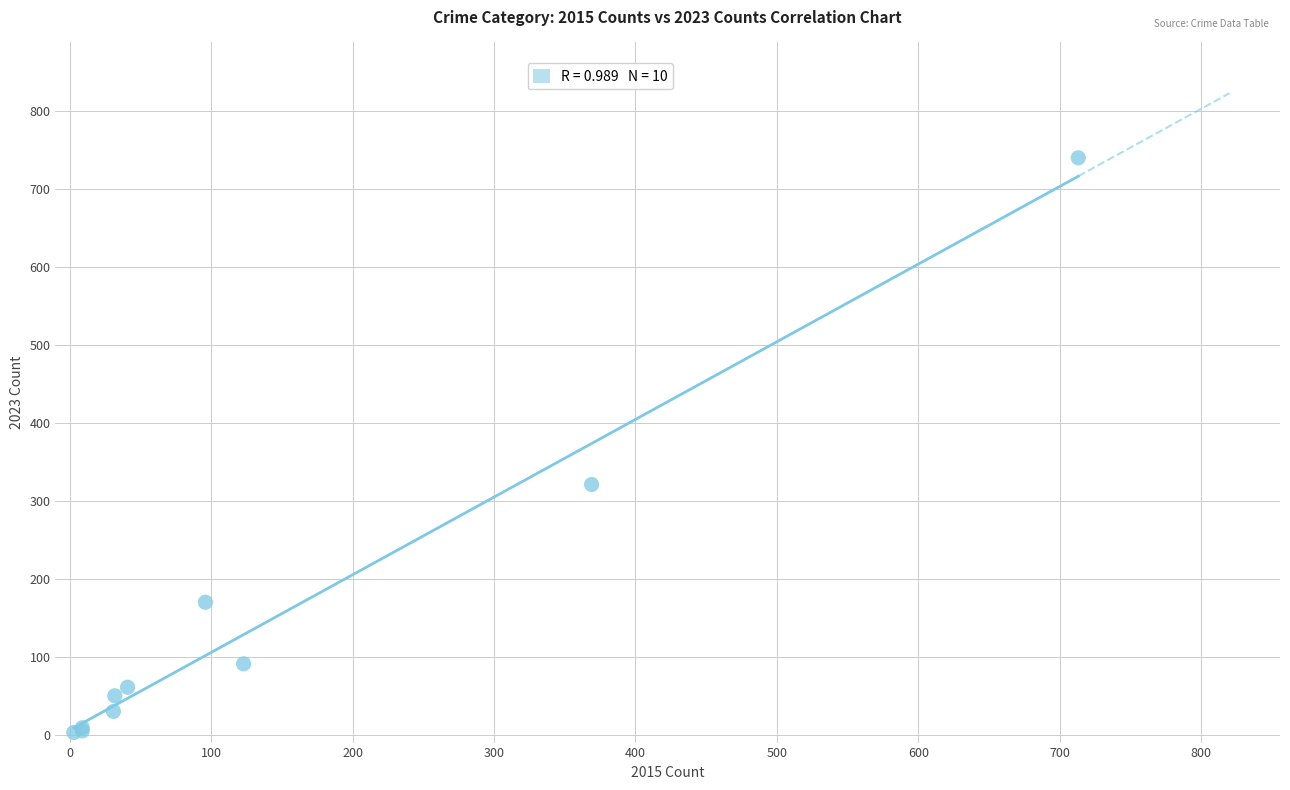

What Y value in the scatter plot is closest to 371?

321